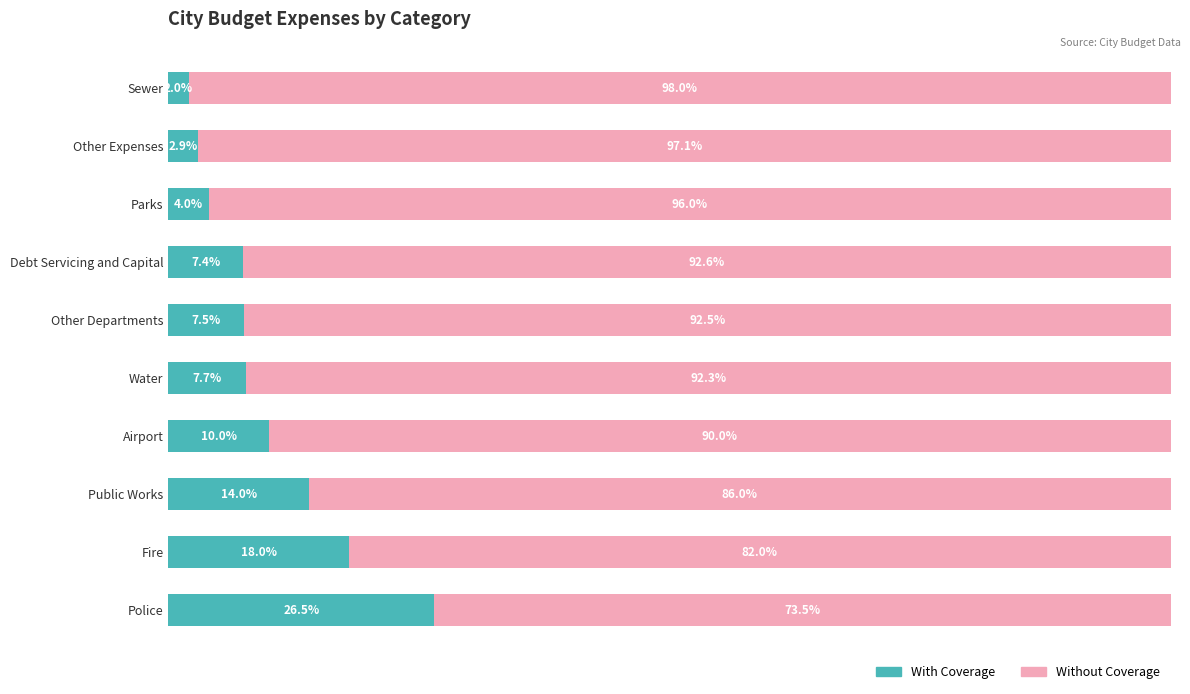

Rank the categories by With Coverage value from highest to lowest.

Police, Fire, Public Works, Airport, Water, Other Departments, Debt Servicing and Capital, Parks, Other Expenses, Sewer